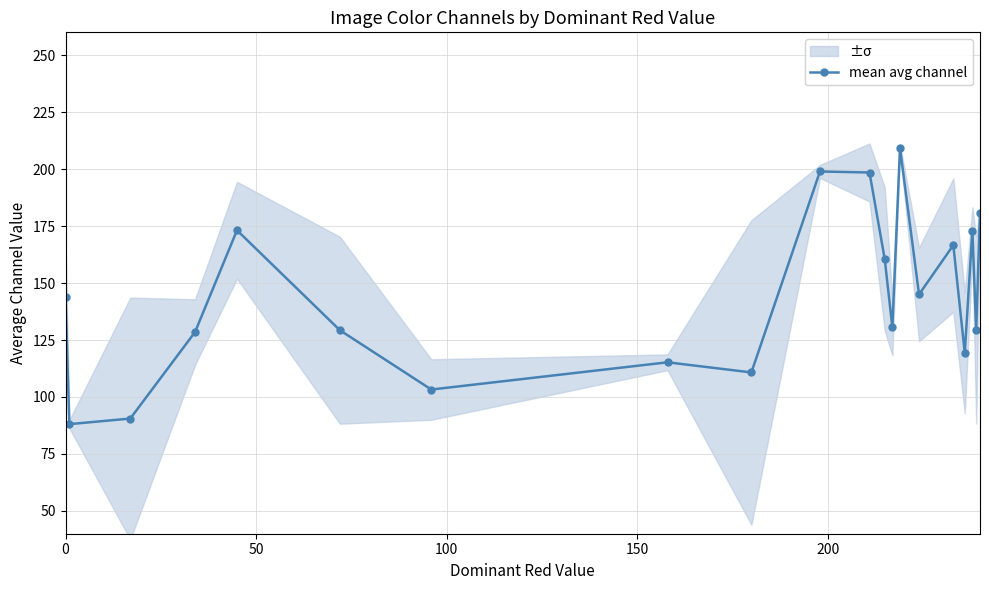

Reading right to left, extract all data points from this chart.

180.8	129.3	173.0	119.3	166.6	145.0	209.3	130.5	160.5	198.5	199.0	110.8	115.2	103.3	129.3	173.2	128.5	90.5	88.1	143.9